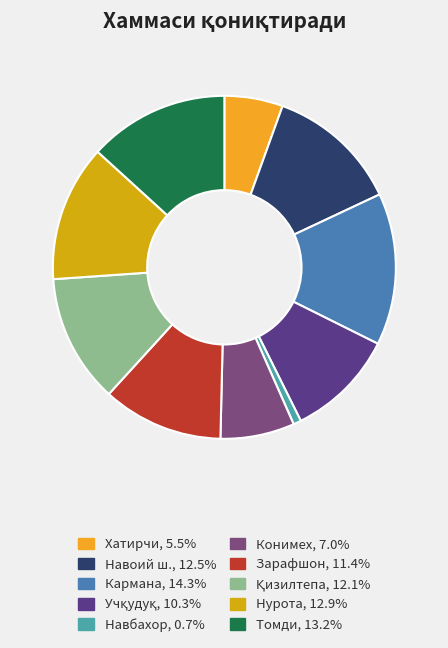

Do Кармана and Хатирчи together represent more than half of the pie?

No